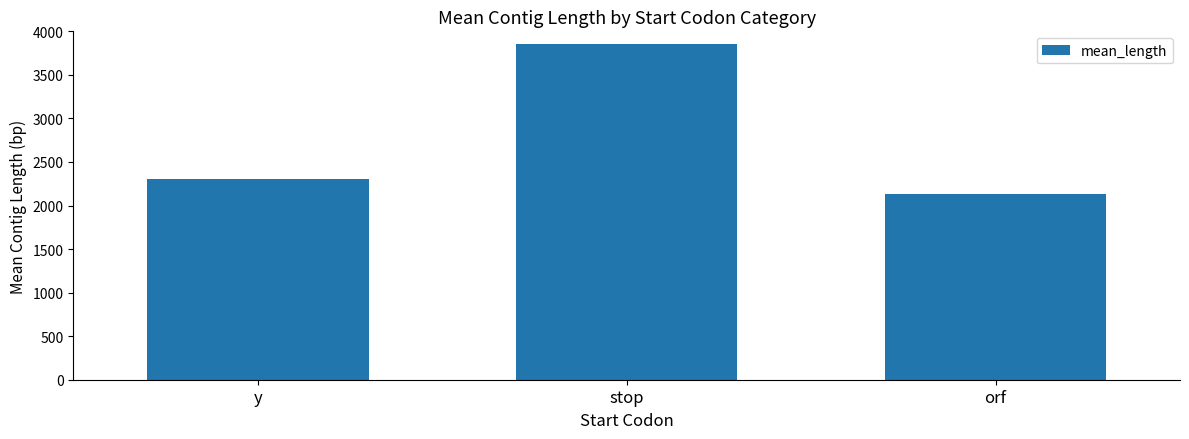

Is it true that the value at y is 2307.2?

True